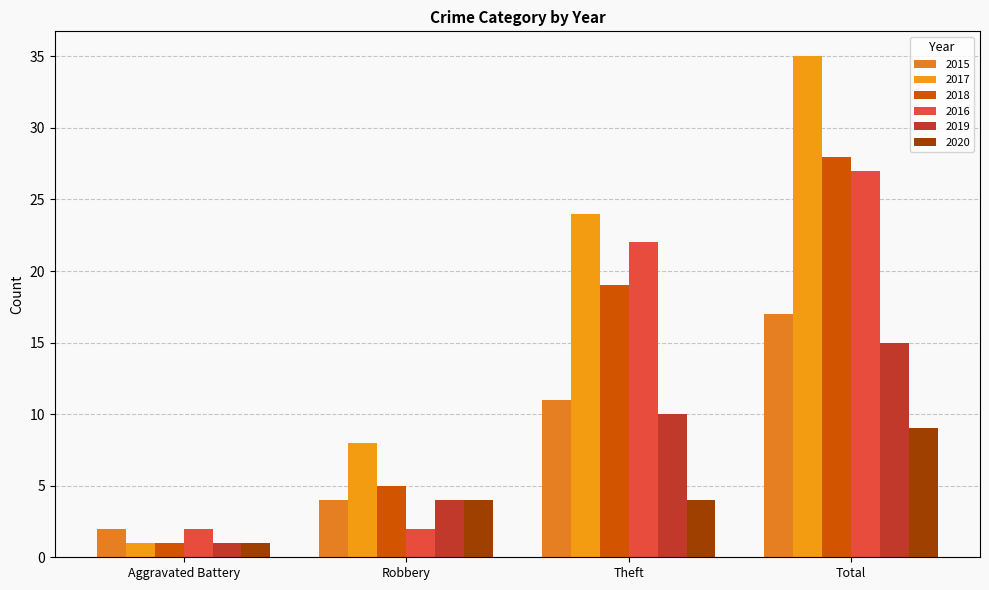

What is the greatest value displayed?

35